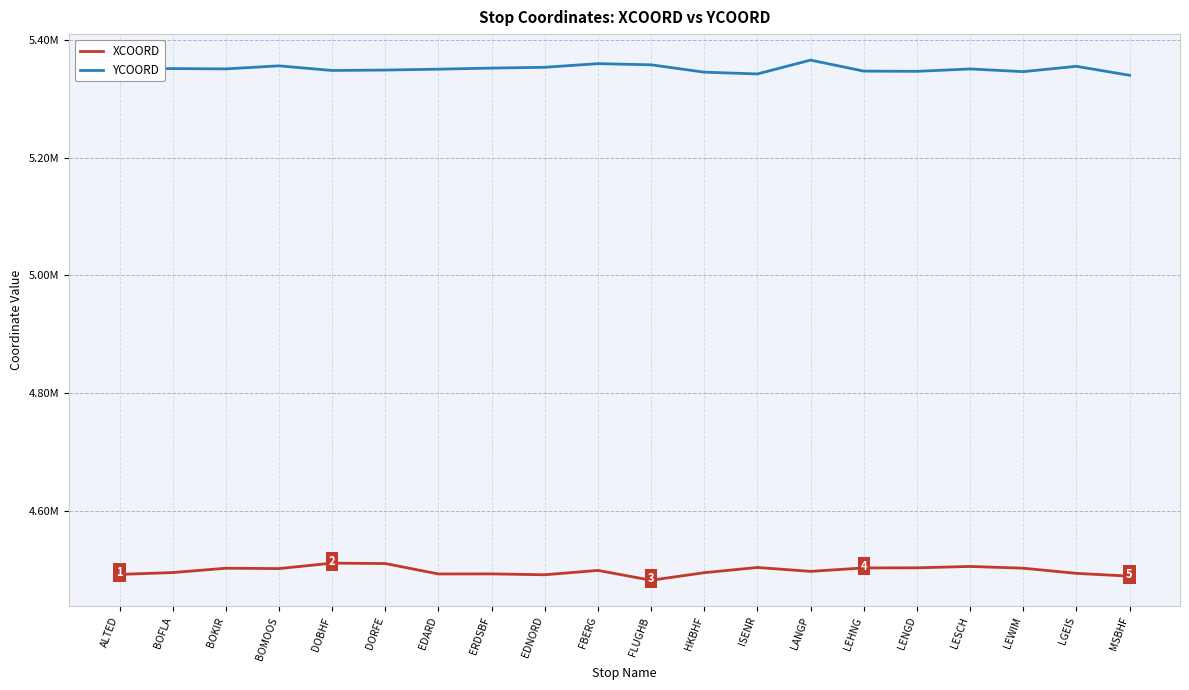

What are all the series names shown in the legend?

XCOORD, YCOORD